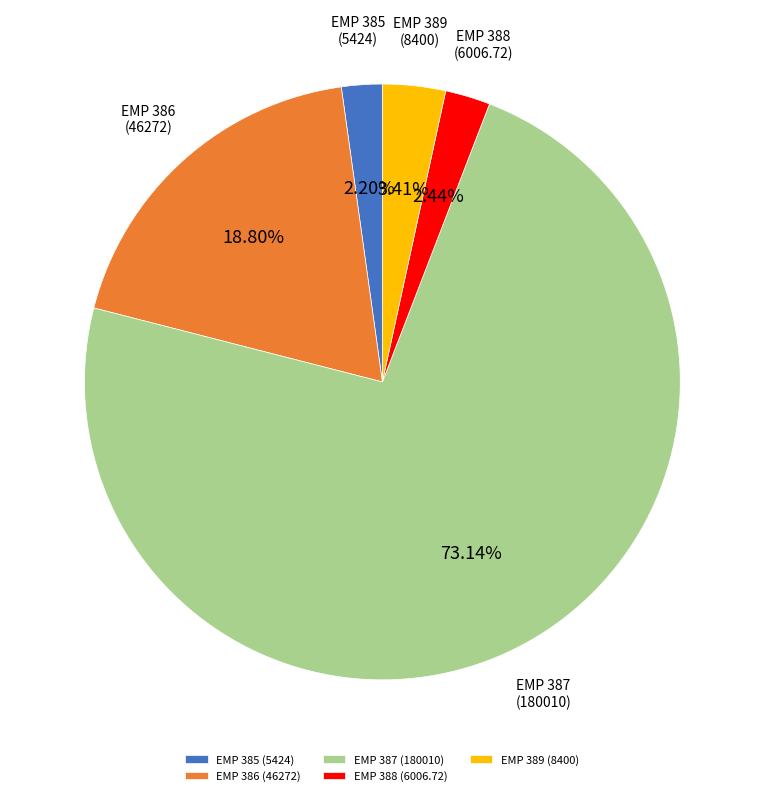

Which slice is the largest?

EMP 387 (180010)